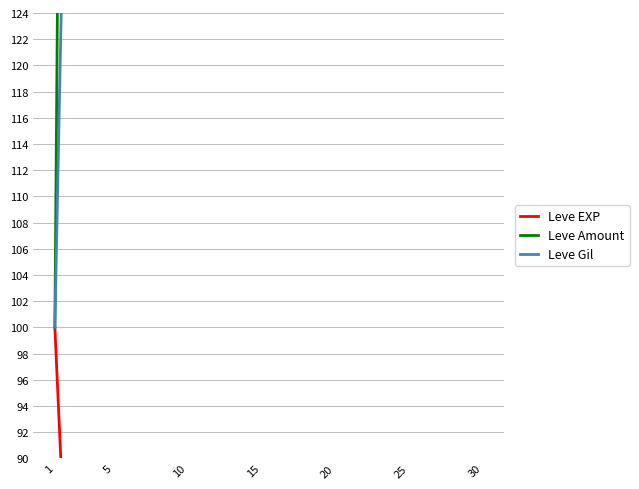

Is the value of Leve Gil at 15 greater than the value of Leve EXP at 10?

Yes